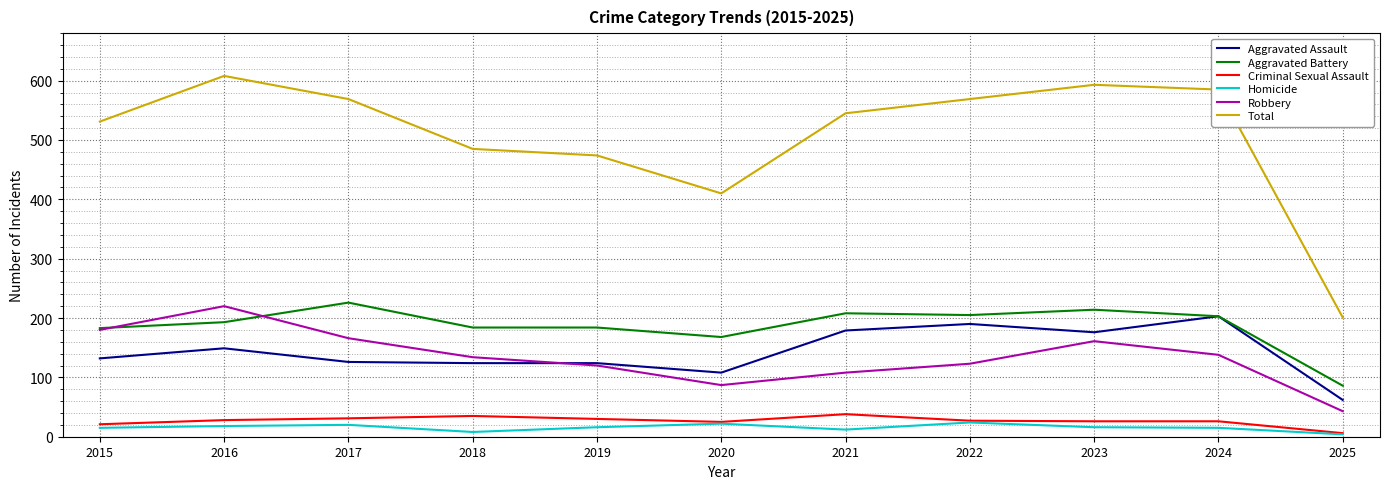

Which label corresponds to the largest value in the chart?

2016